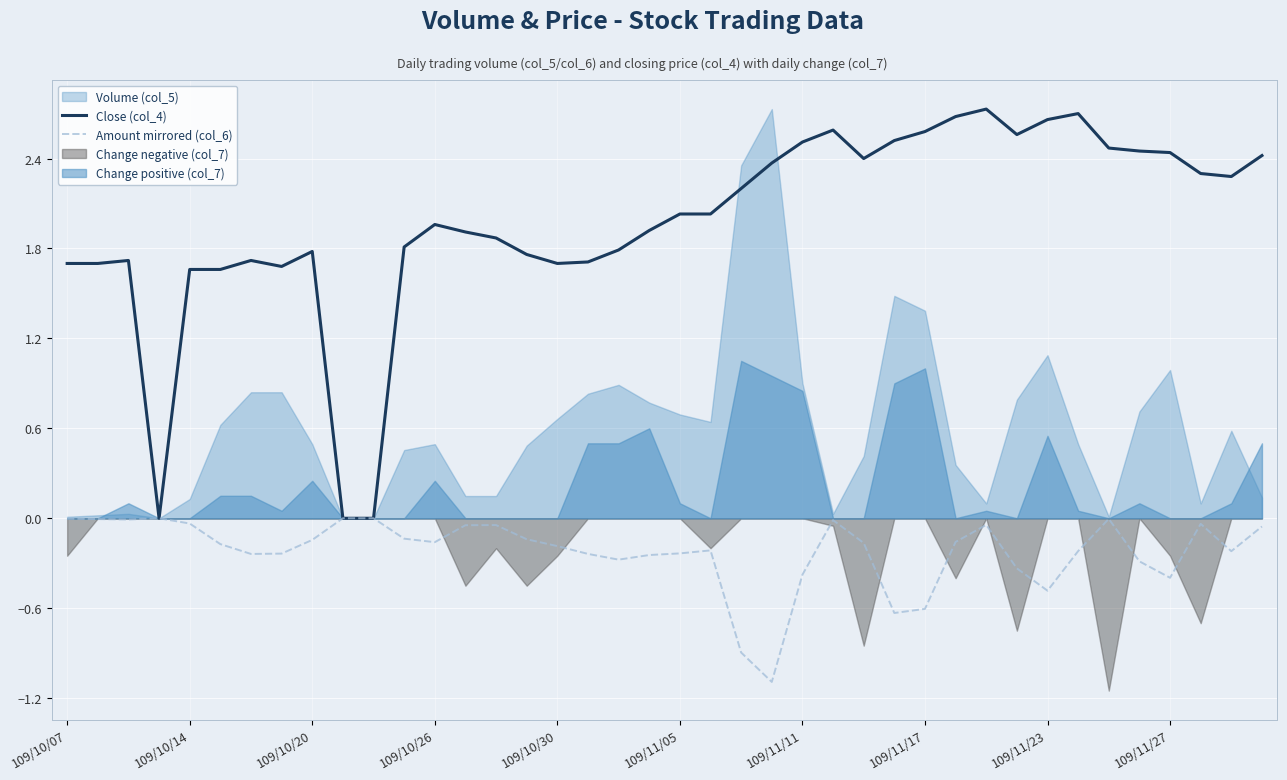

Is the value of Amount mirrored (col_6) at 19 greater than the value of Close (col_4) at 39?

No